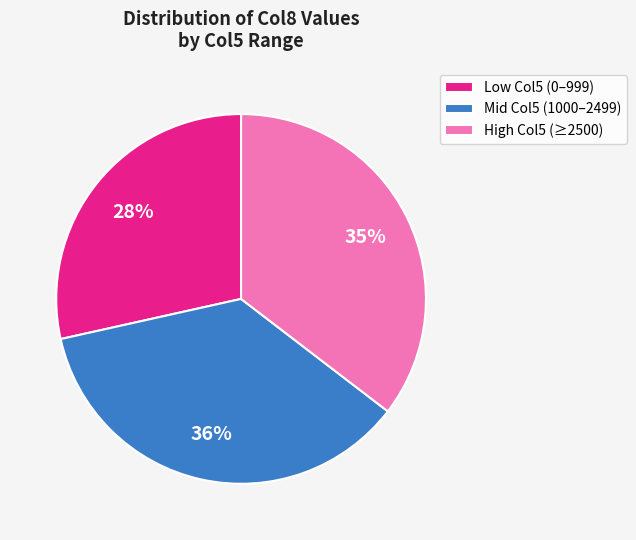

Does any single category account for the majority?

No